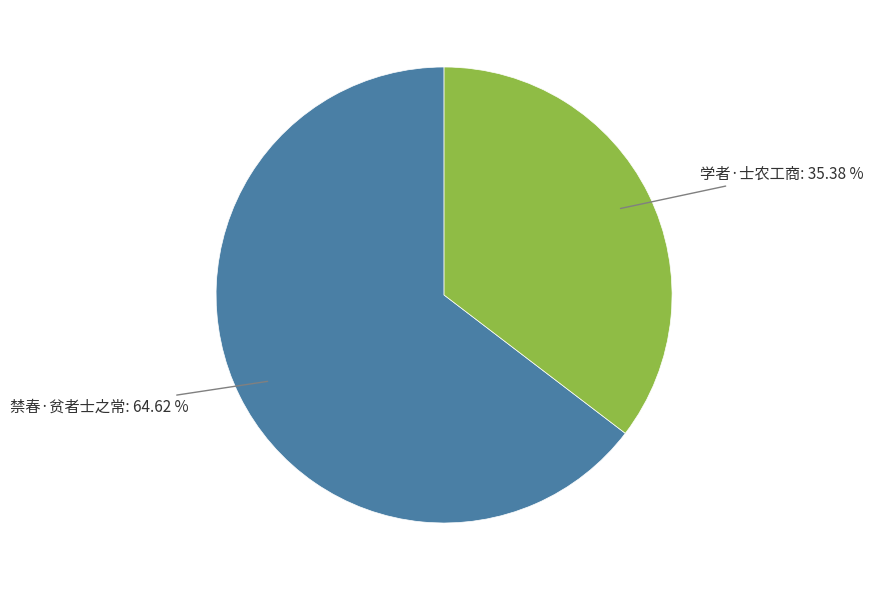

Count the number of slices in the pie.

2